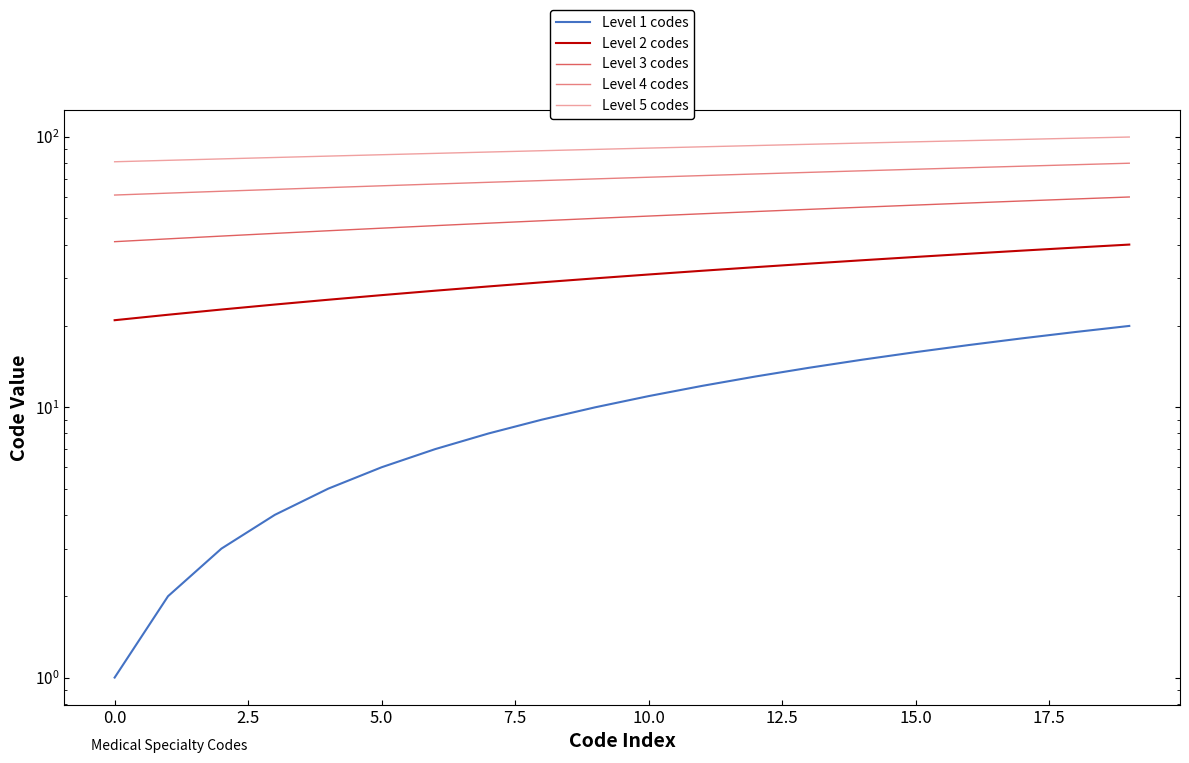

Is this an area chart (filled region under the line)?

No